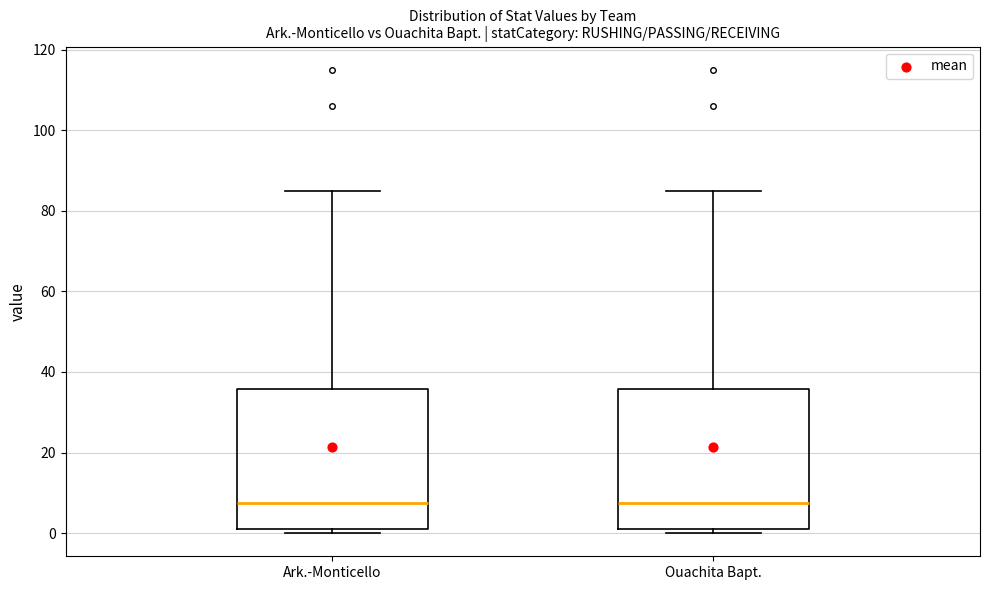

Where is the lower edge of the box for Ark.-Monticello on the y-axis? The values are not printed on the chart, so give them approximately, as read against the axis.

2